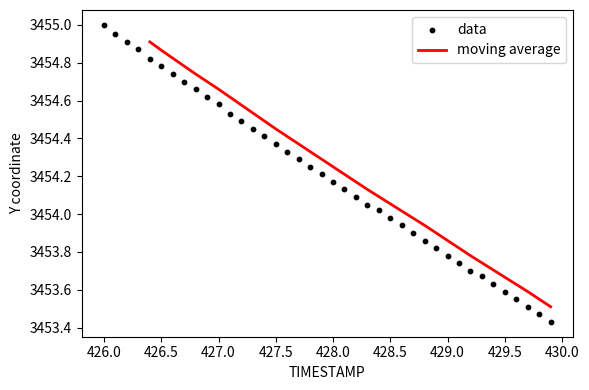

What is the lowest value of the moving average series?

3453.5